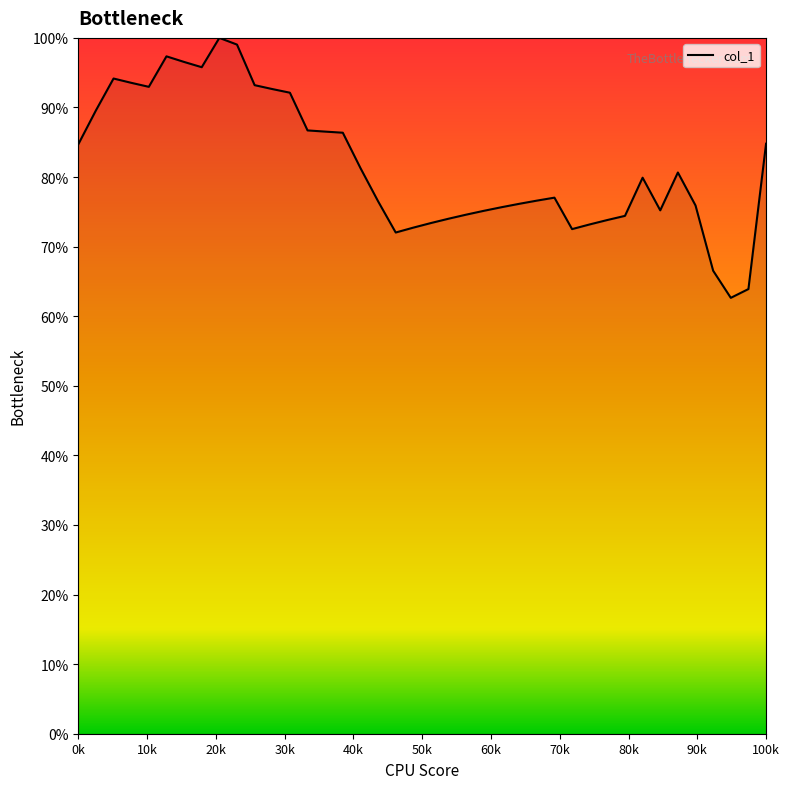

What is the minimum value shown in the chart?

62.6